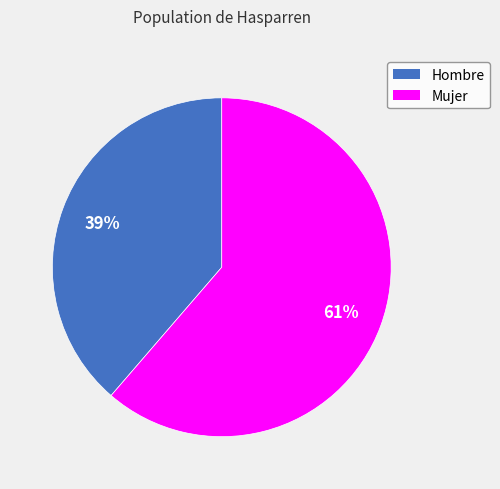

To the nearest percent, what is the combined percentage of Mujer and Hombre?

100%